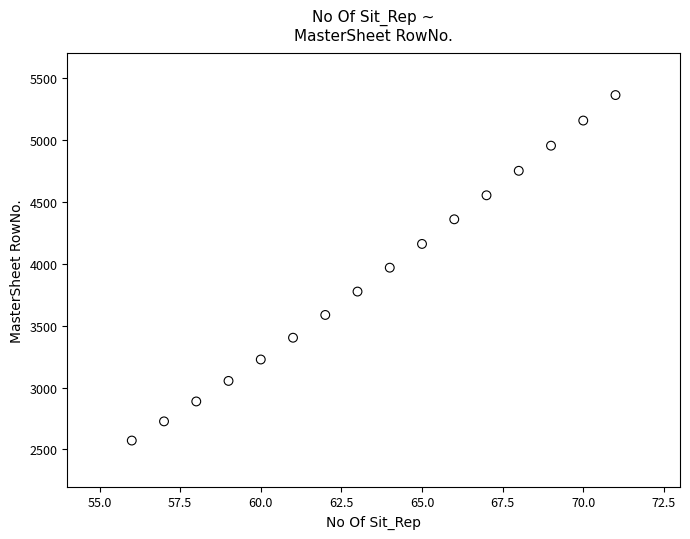

What is the range of X values (max minus min)?

15